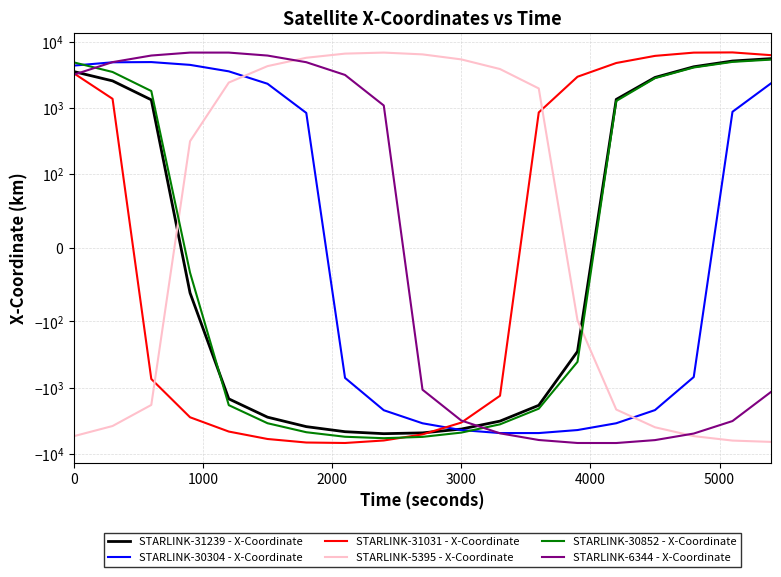

At how many categories does at least one series exceed -5118?

19